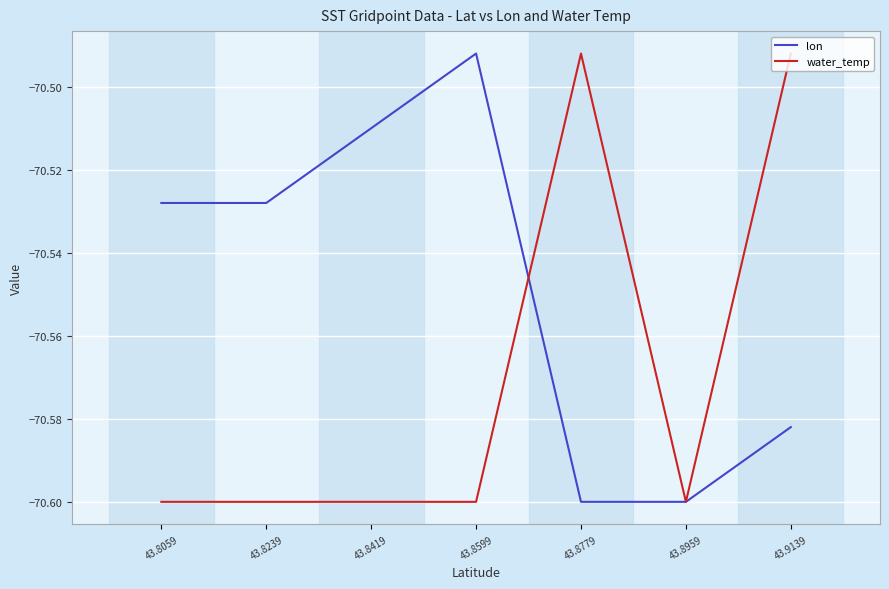

Which series has the largest total across all categories?

lon